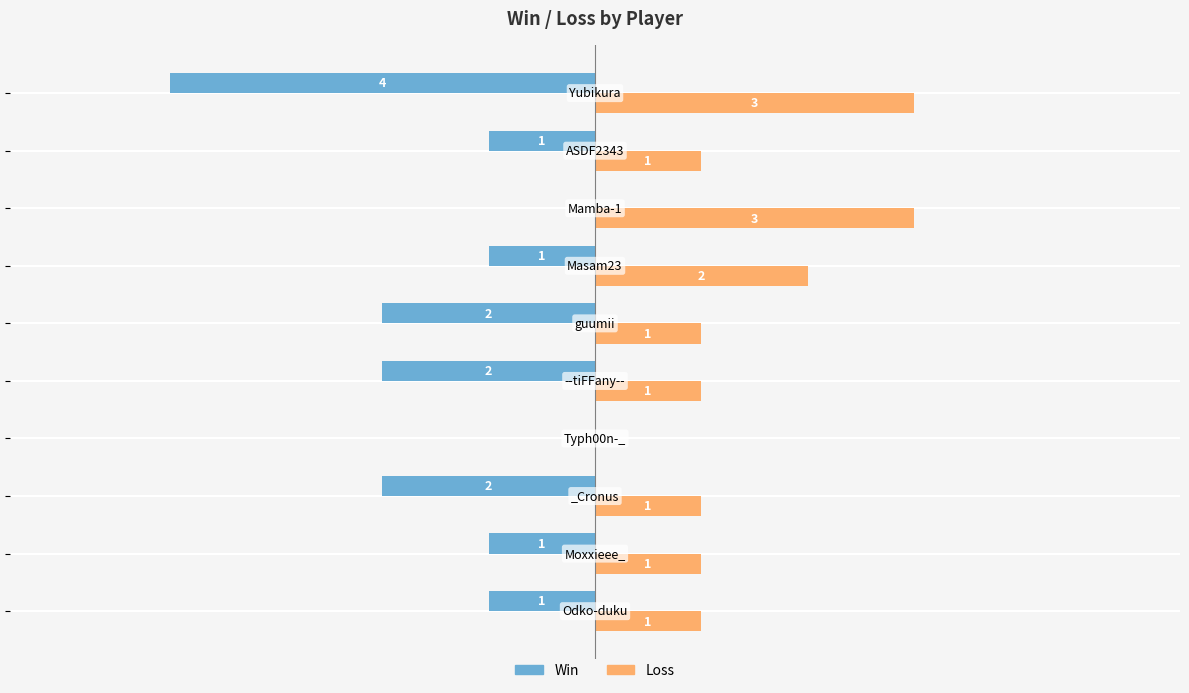

Which series has the widest spread of values?

Win